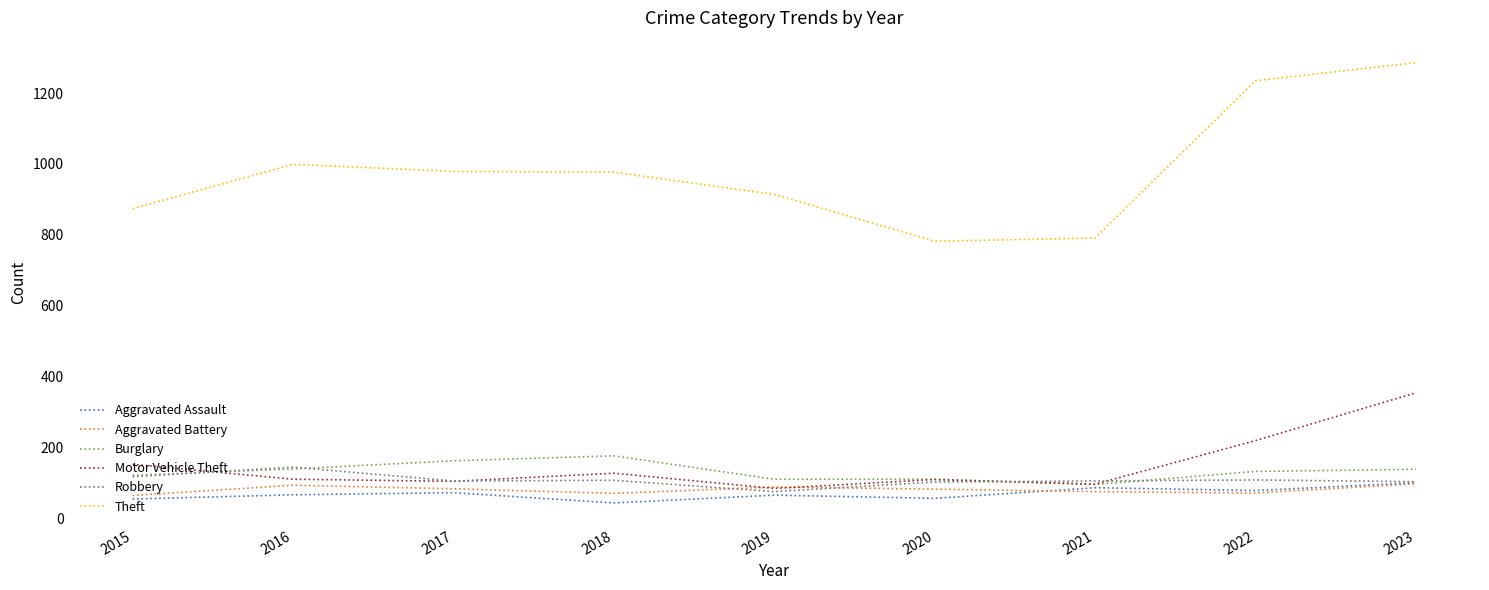

The Burglary series shows 34 at 2019. True or false?

False